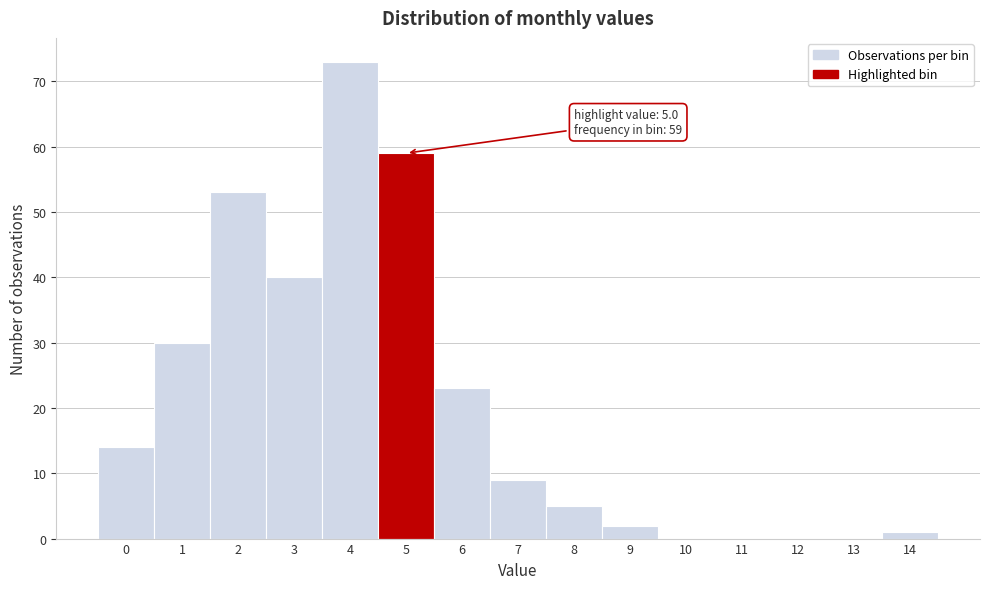

Reading left to right, list all the values displayed in this chart.

0=14	1=30	2=53	3=40	4=73	5=59	6=23	7=9	8=5	9=2	10=0	11=0	12=0	13=0	14=1